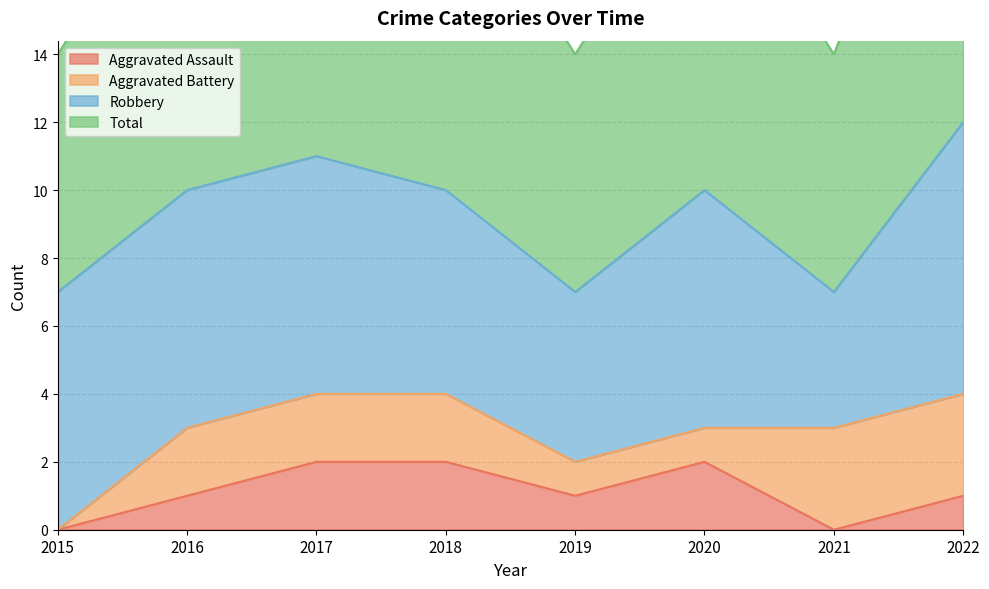

True or false: Aggravated Assault has more than 2 interior local peaks.

False